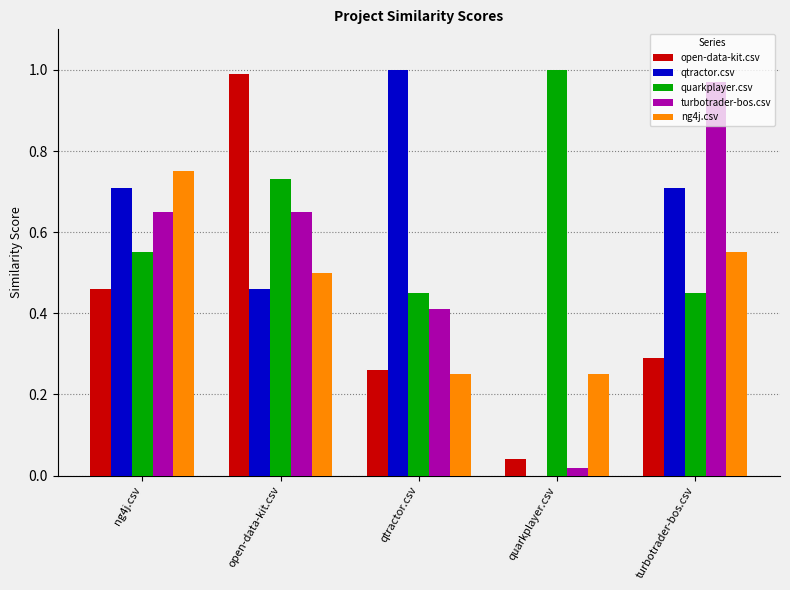

Between quarkplayer.csv and turbotrader-bos.csv, which series saw the biggest shift?

turbotrader-bos.csv